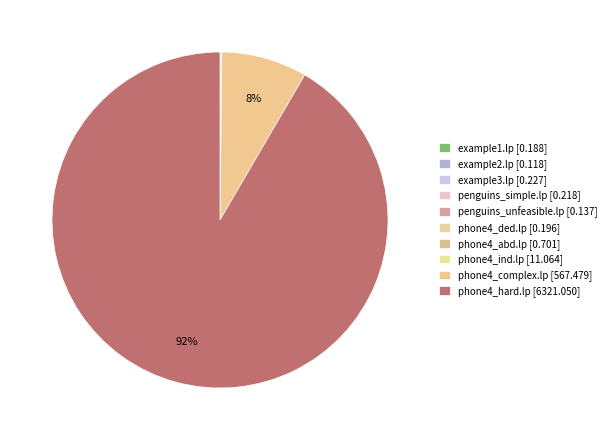

Which slice represents more than half of the pie?

phone4_hard.lp